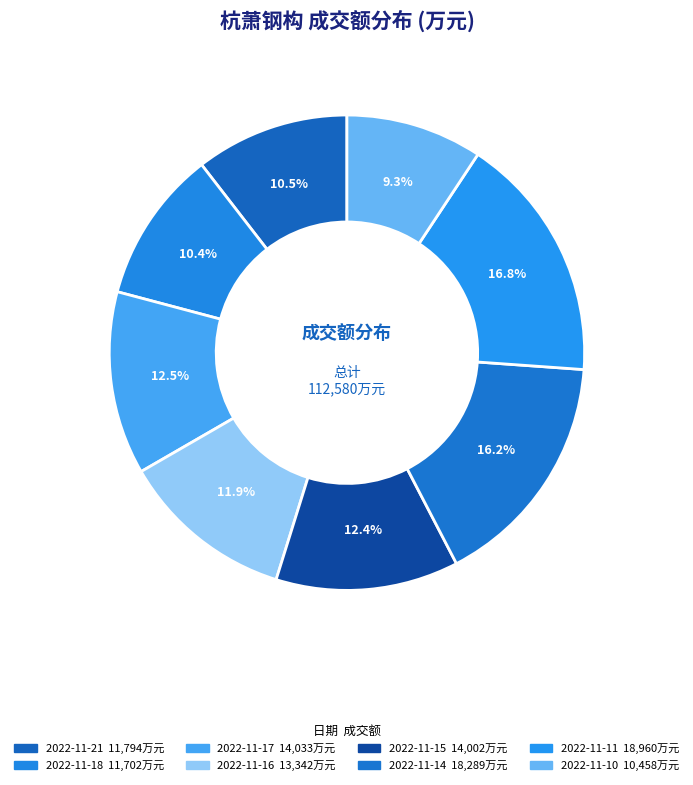

What portion of the pie excludes 2022-11-21?

89.5%